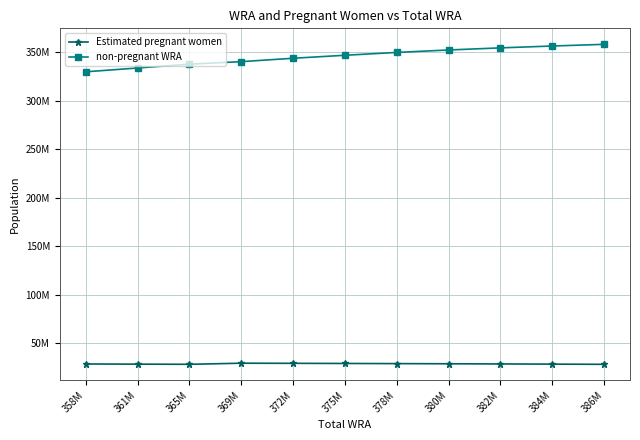

Does the chart have visible grid lines?

Yes